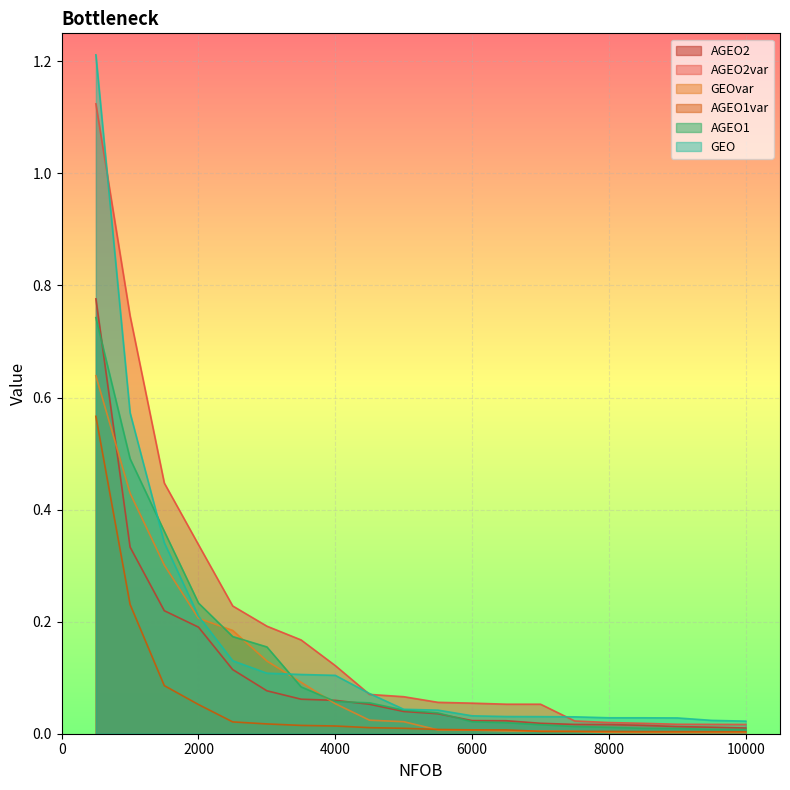

Reading left to right, extract all data points from this chart.

AGEO2: 0.8	0.3	0.2	0.2	0.1	0.1	0.1	0.1	0.1	0.0	0.0	0.0	0.0	0.0	0.0	0.0	0.0	0.0	0.0	0.0
AGEO2var: 1.1	0.7	0.4	0.3	0.2	0.2	0.2	0.1	0.1	0.1	0.1	0.1	0.1	0.1	0.0	0.0	0.0	0.0	0.0	0.0
GEOvar: 0.6	0.4	0.3	0.2	0.2	0.1	0.1	0.1	0.0	0.0	0.0	0.0	0.0	0.0	0.0	0.0	0.0	0.0	0.0	0.0
AGEO1var: 0.6	0.2	0.1	0.1	0.0	0.0	0.0	0.0	0.0	0.0	0.0	0.0	0.0	0.0	0.0	0.0	0.0	0.0	0.0	0.0
AGEO1: 0.7	0.5	0.4	0.2	0.2	0.2	0.1	0.1	0.1	0.0	0.0	0.0	0.0	0.0	0.0	0.0	0.0	0.0	0.0	0.0
GEO: 1.2	0.6	0.3	0.2	0.1	0.1	0.1	0.1	0.1	0.0	0.0	0.0	0.0	0.0	0.0	0.0	0.0	0.0	0.0	0.0